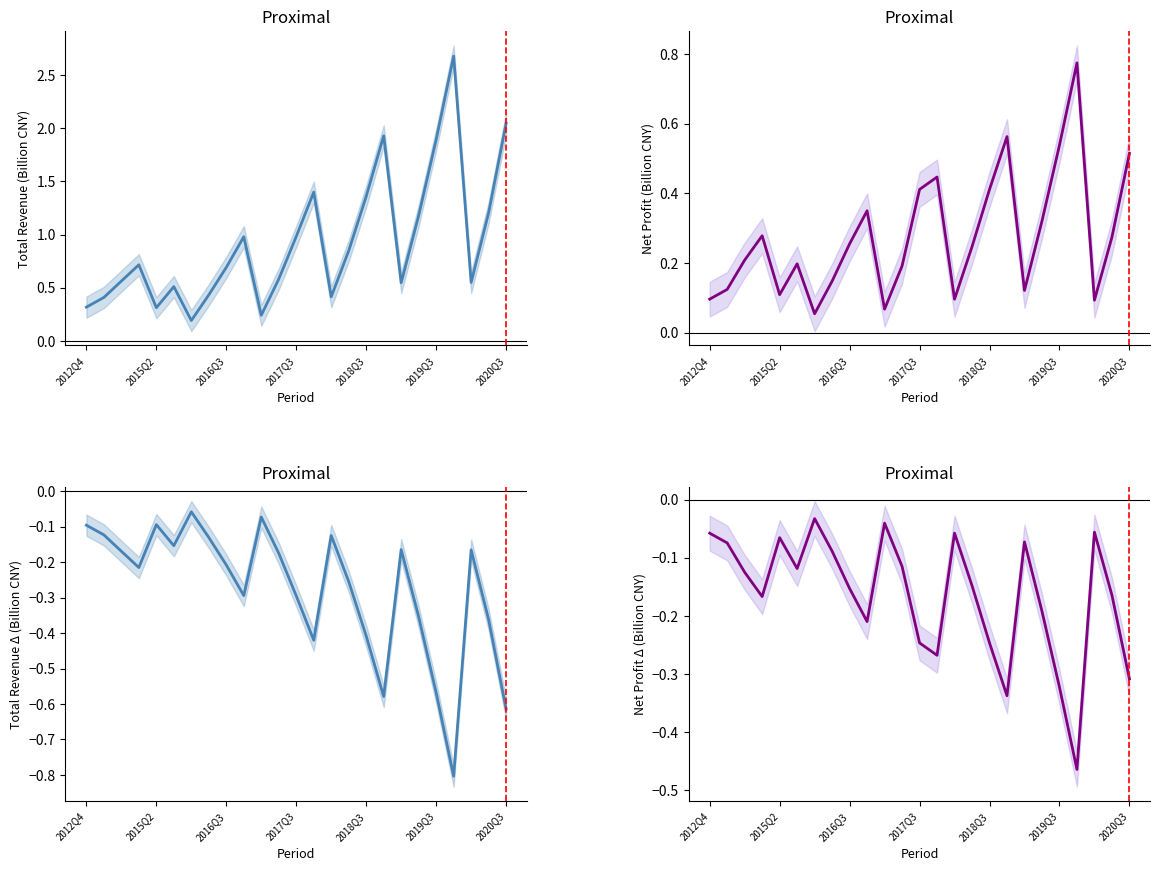

How many distinct data groups are displayed?

4